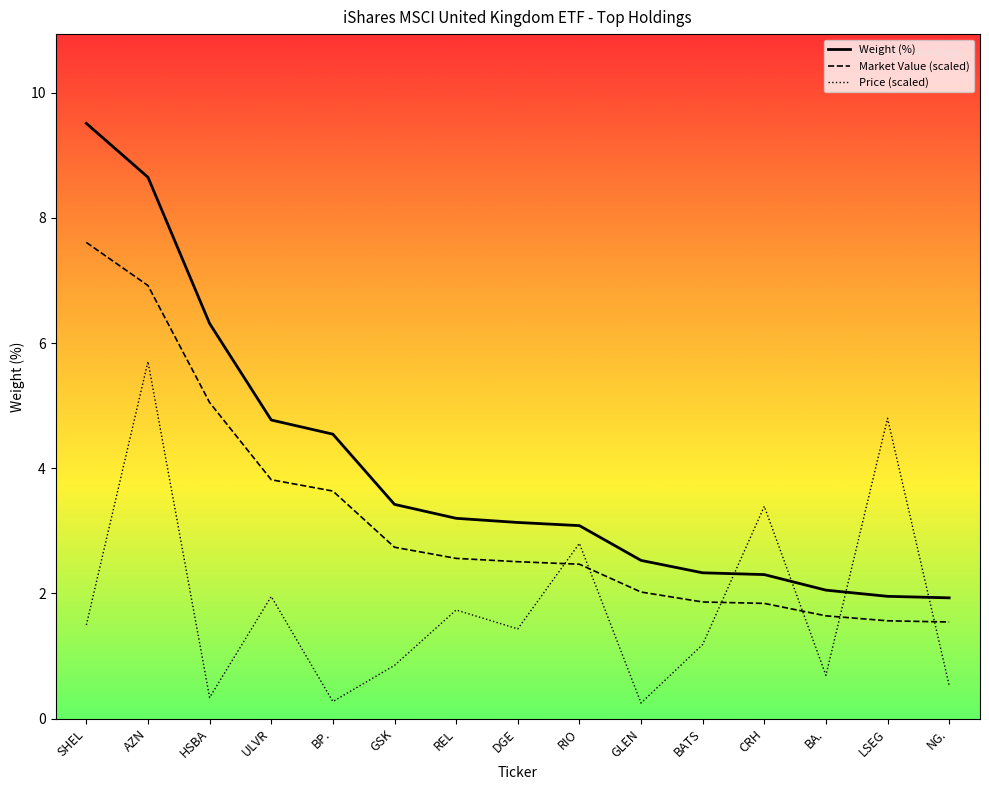

At REL, list the series in order from largest to smallest.

Weight (%), Market Value (scaled), Price (scaled)